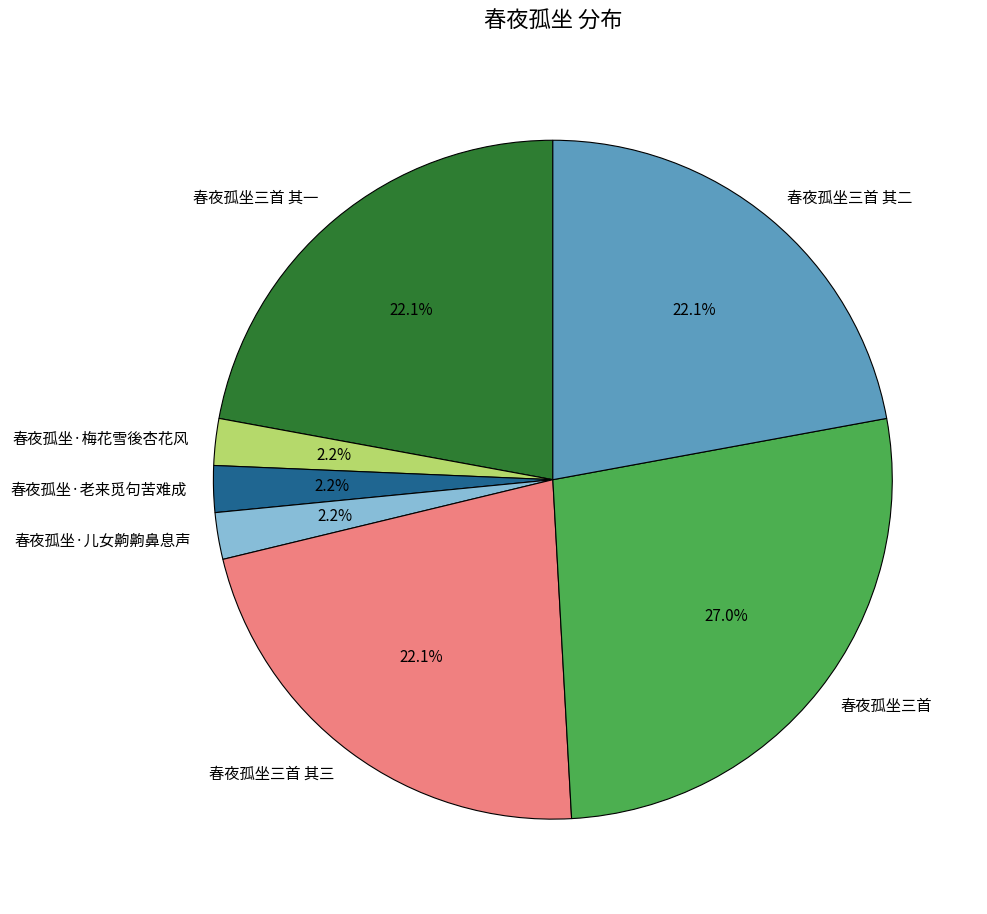

To the nearest percent, what percentage of the pie is 春夜孤坐三首 其一?

22%